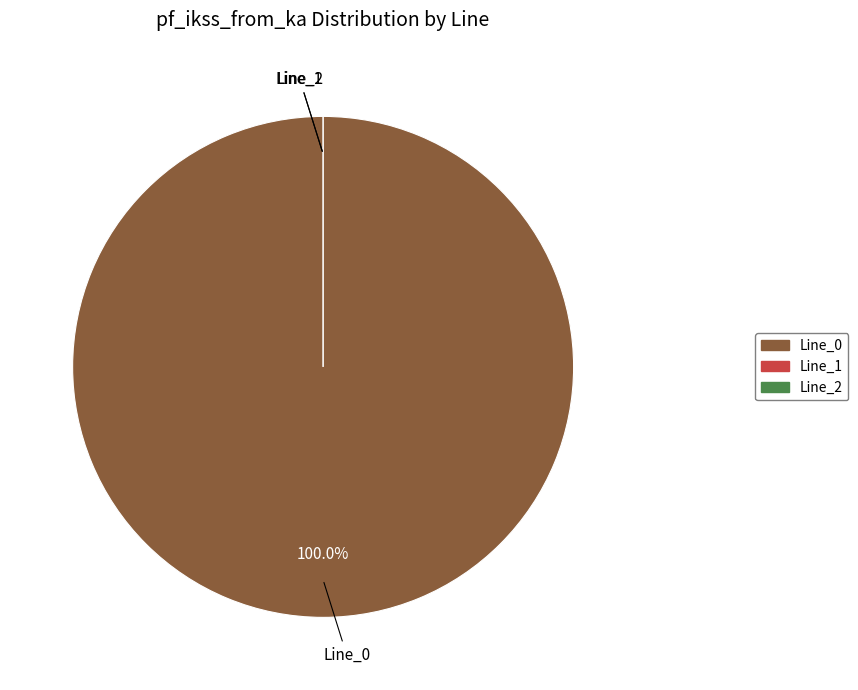

How many slices are in this pie chart?

3